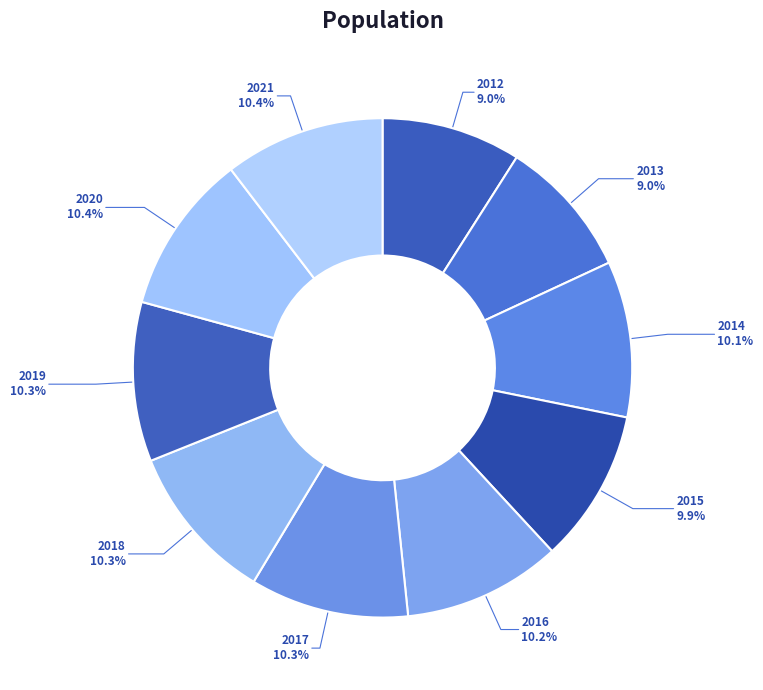

Count the number of slices in the pie.

10